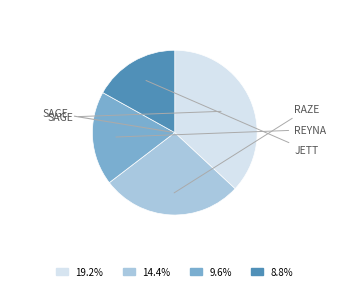

Is there any slice that represents more than half of the pie?

No